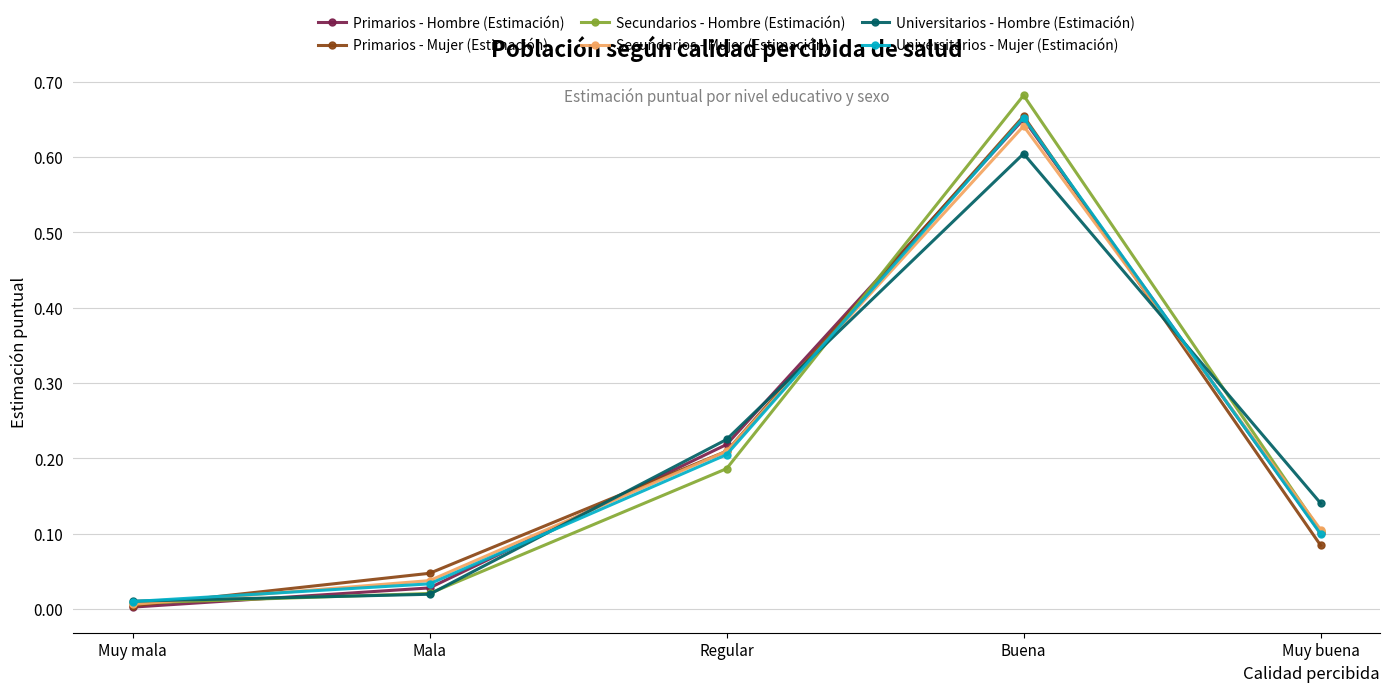

At which category is the sum across all series the highest?

Buena